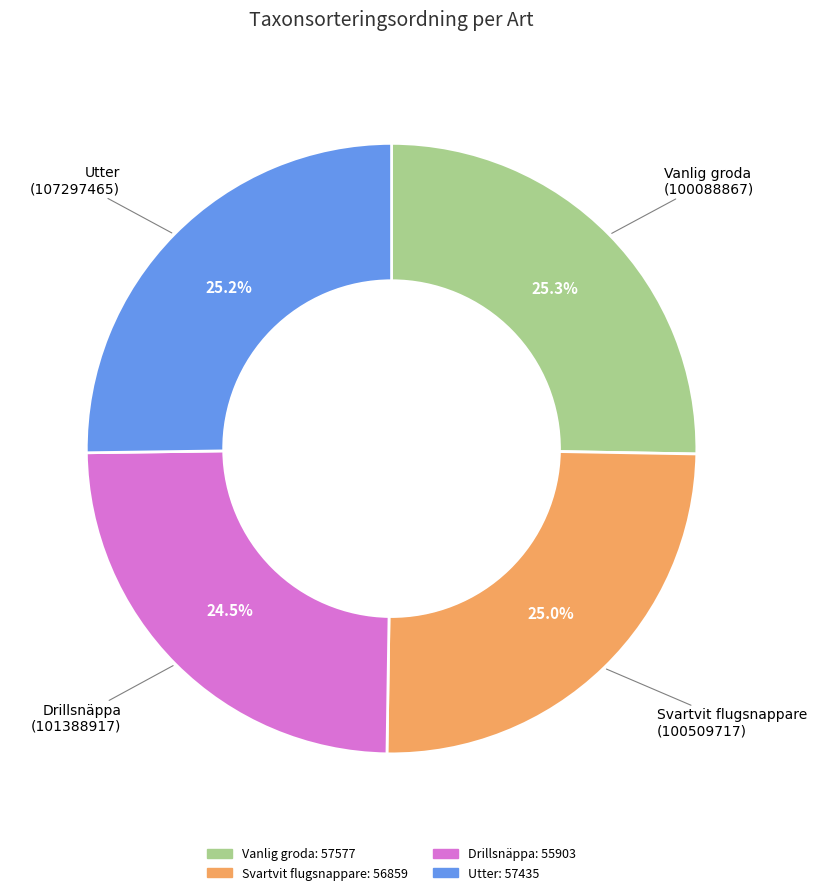

Is there a majority slice in this chart?

No